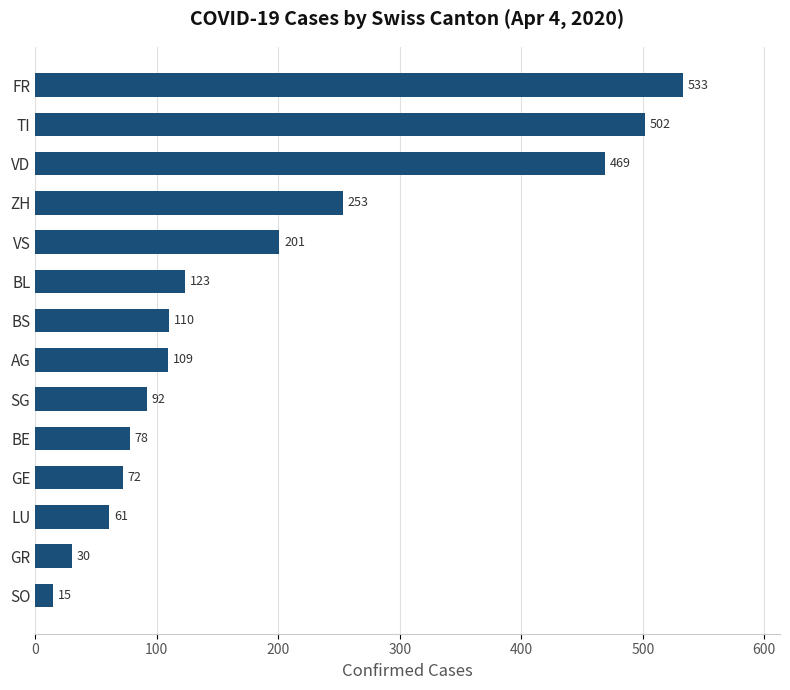

List the labels in order of value, largest first.

FR, TI, VD, ZH, VS, BL, BS, AG, SG, BE, GE, LU, GR, SO